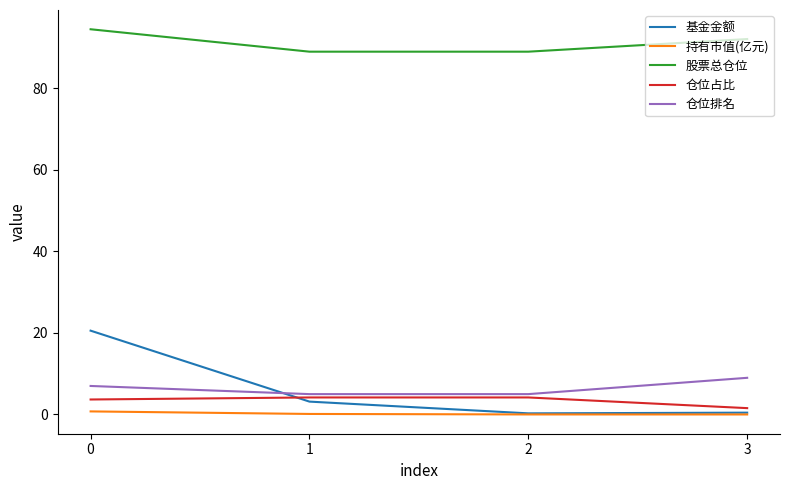

List the series in order of their peak value, highest first.

股票总仓位, 基金金额, 仓位排名, 仓位占比, 持有市值(亿元)